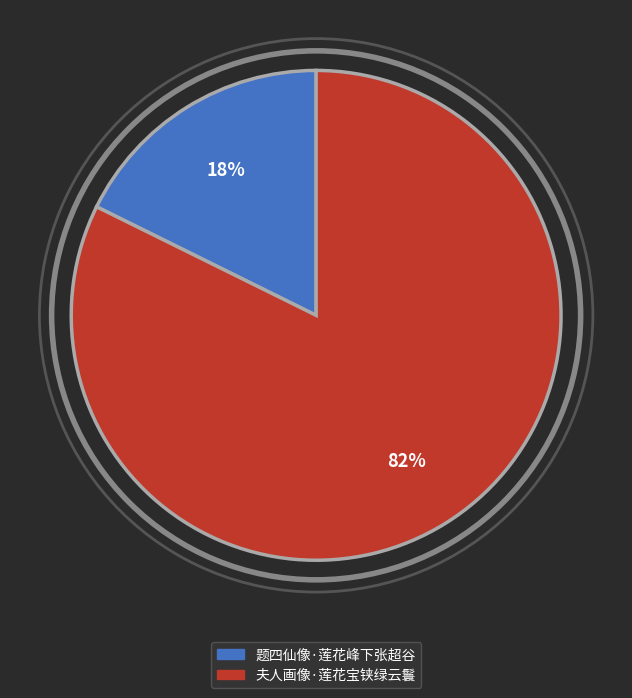

Rank the categories by value from highest to lowest.

夫人画像·莲花宝铗绿云鬟, 题四仙像·莲花峰下张超谷